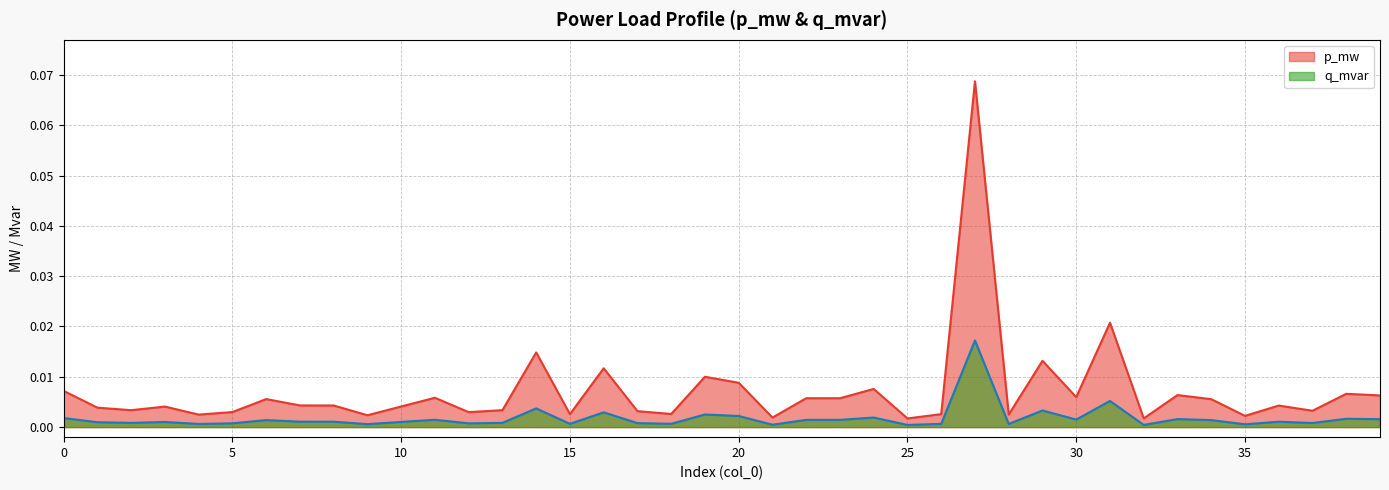

Rank the categories by q_mvar value from lowest to highest.

25, 32, 21, 35, 9, 4, 28, 15, 26, 18, 12, 5, 17, 37, 2, 13, 1, 3, 10, 36, 8, 7, 34, 6, 23, 22, 11, 30, 39, 33, 38, 0, 24, 20, 19, 16, 29, 14, 31, 27